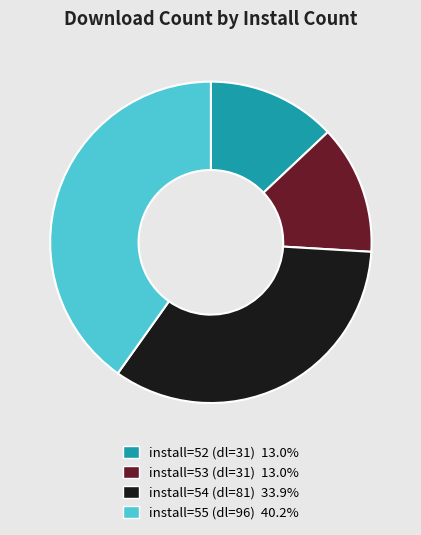

Is there a majority slice in this chart?

No